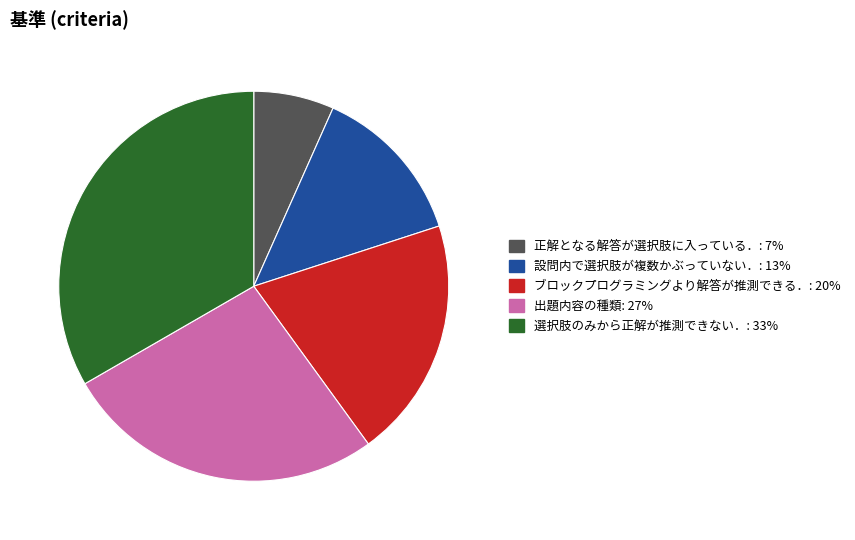

Count the number of slices in the pie.

5